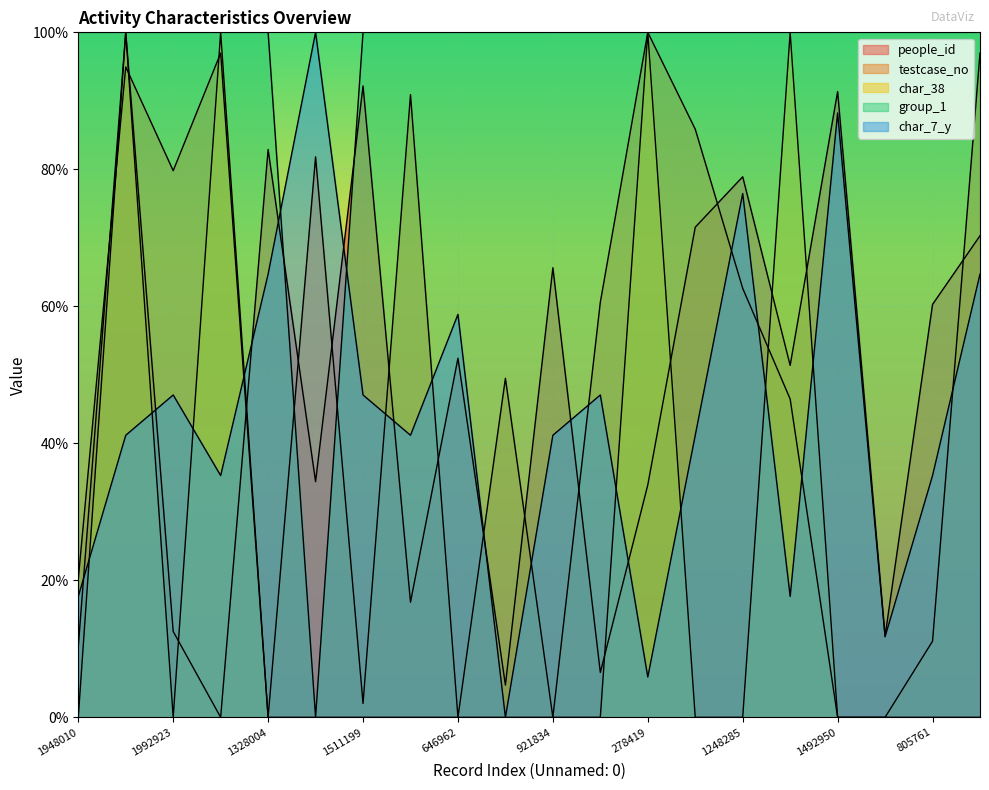

At which category is the sum across all series the highest?

1731523